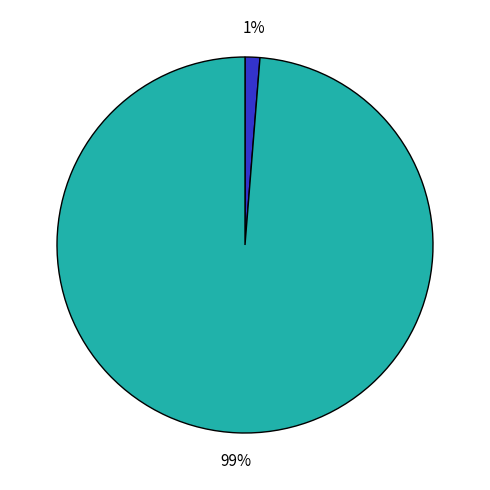

How many segments does this pie chart have?

2